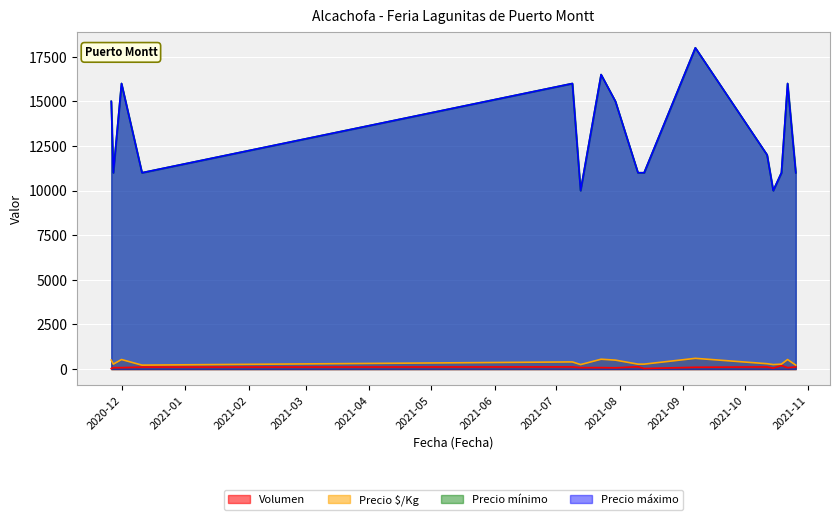

What are all the series names shown in the legend?

Volumen, Precio $/Kg, Precio mínimo, Precio máximo